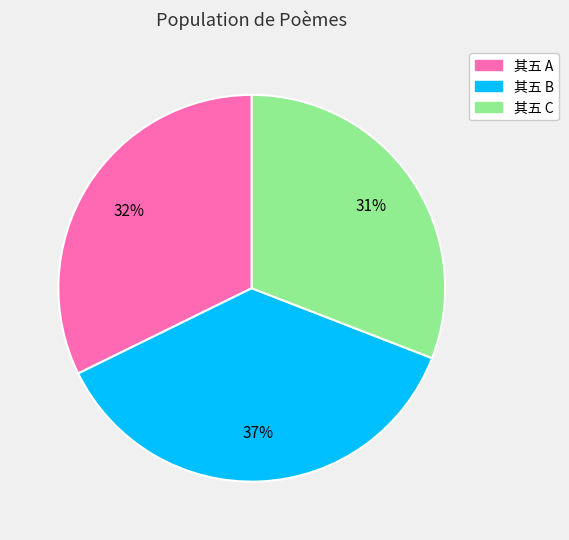

To the nearest percent, what is the difference between the largest and smallest slice percentages?

6%